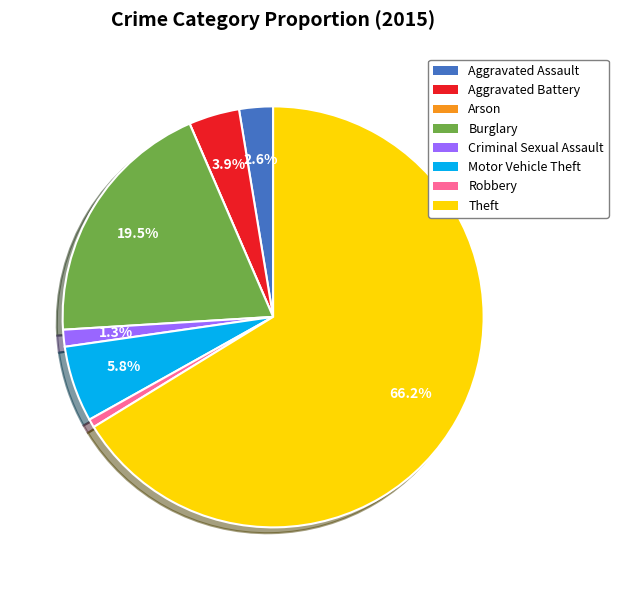

Between Theft and Criminal Sexual Assault, which is larger?

Theft